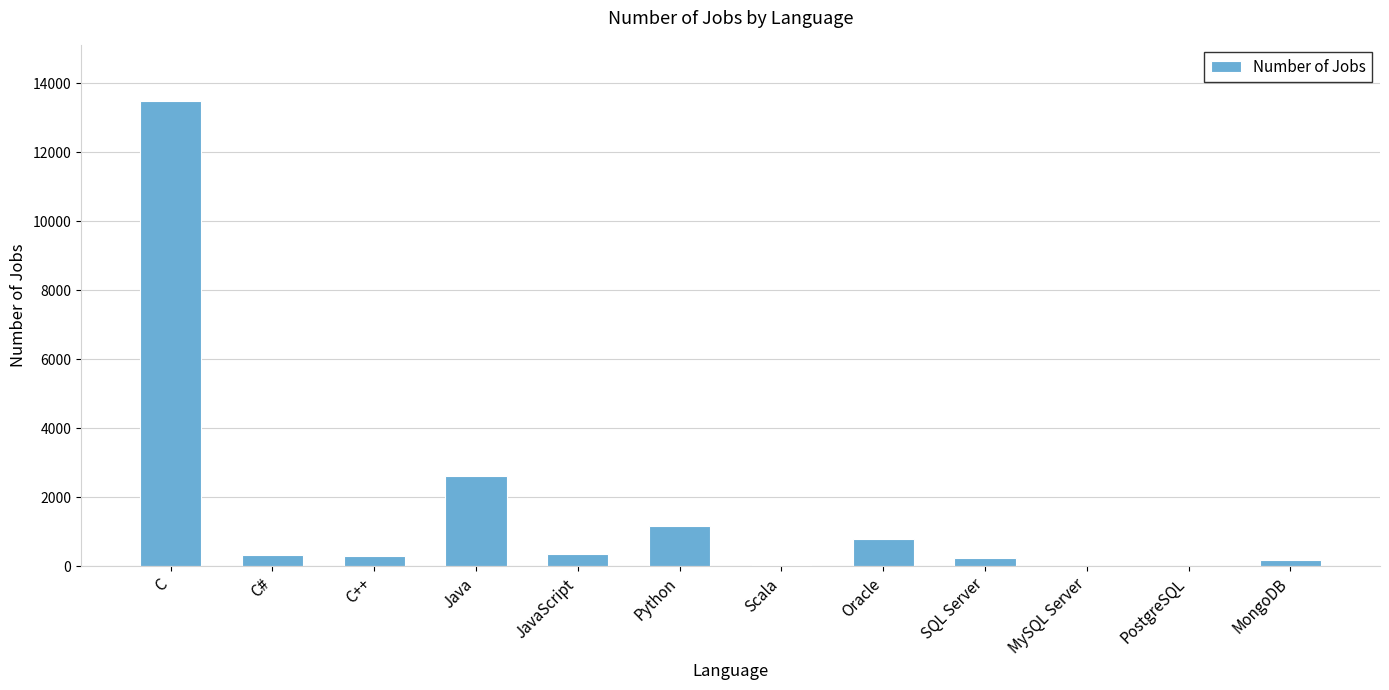

The value at Java is 1309. True or false?

False